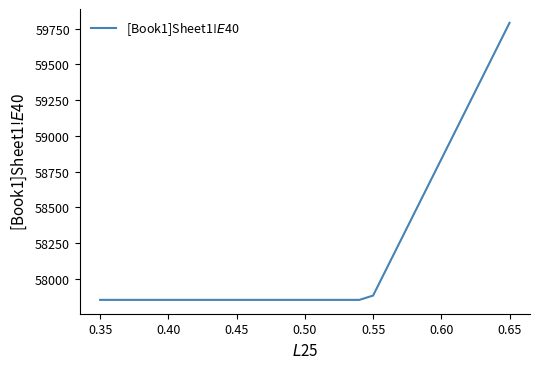

What is the greatest value displayed?

59789.5